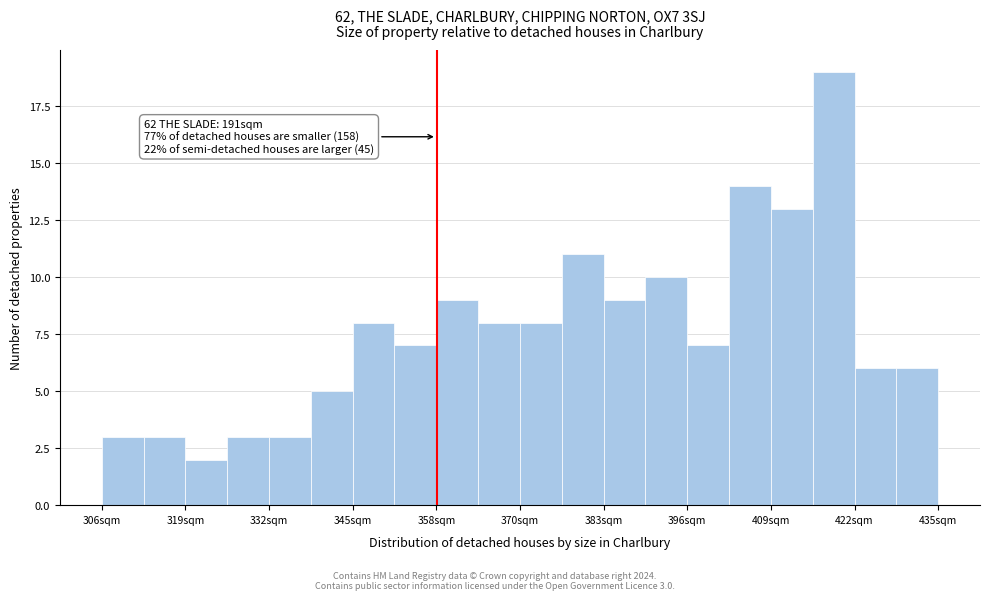

Read against the x-axis, roughly where is the centre of the tallest bar?

418